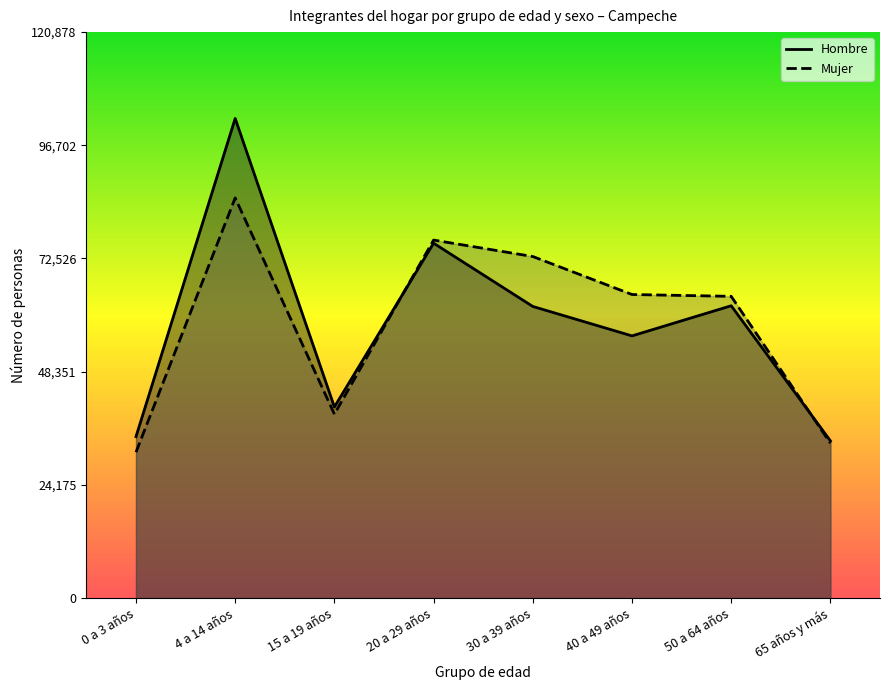

What is the maximum value for Mujer?

85470